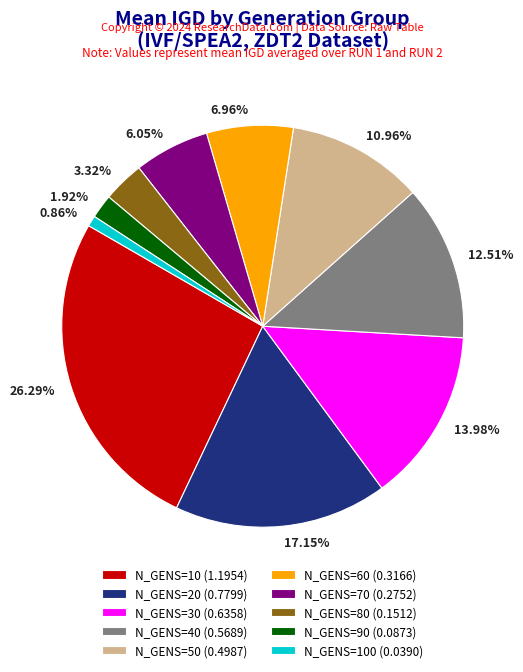

Do N_GENS=80 (0.1512) and N_GENS=70 (0.2752) together represent more than half of the pie?

No